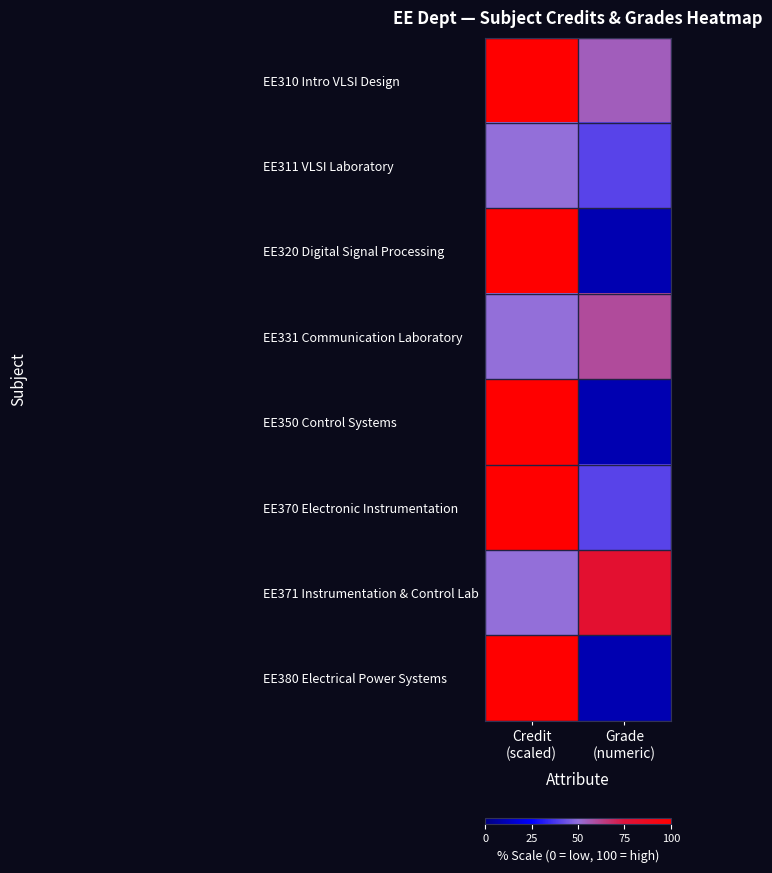

List the series in order of their peak value, lowest first.

EE311 VLSI Laboratory, EE331 Communication Laboratory, EE371 Instrumentation & Control Lab, EE310 Intro VLSI Design, EE320 Digital Signal Processing, EE350 Control Systems, EE370 Electronic Instrumentation, EE380 Electrical Power Systems